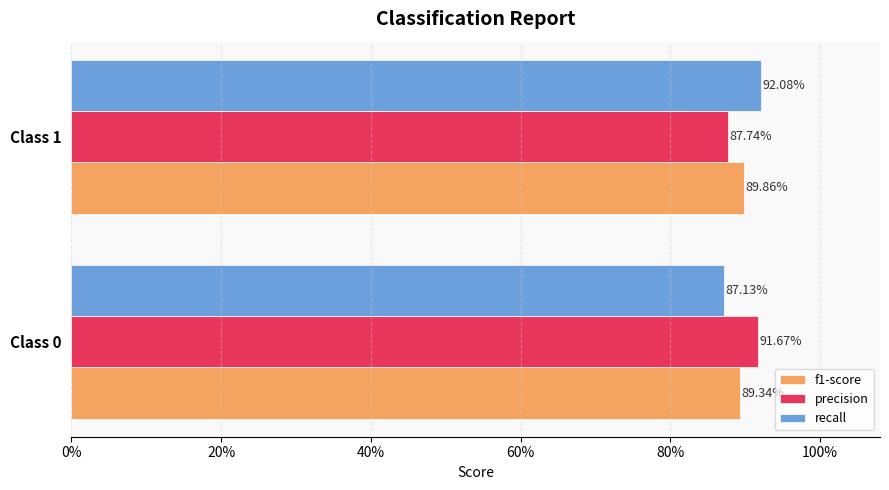

What are all the series names shown in the legend?

f1-score, precision, recall